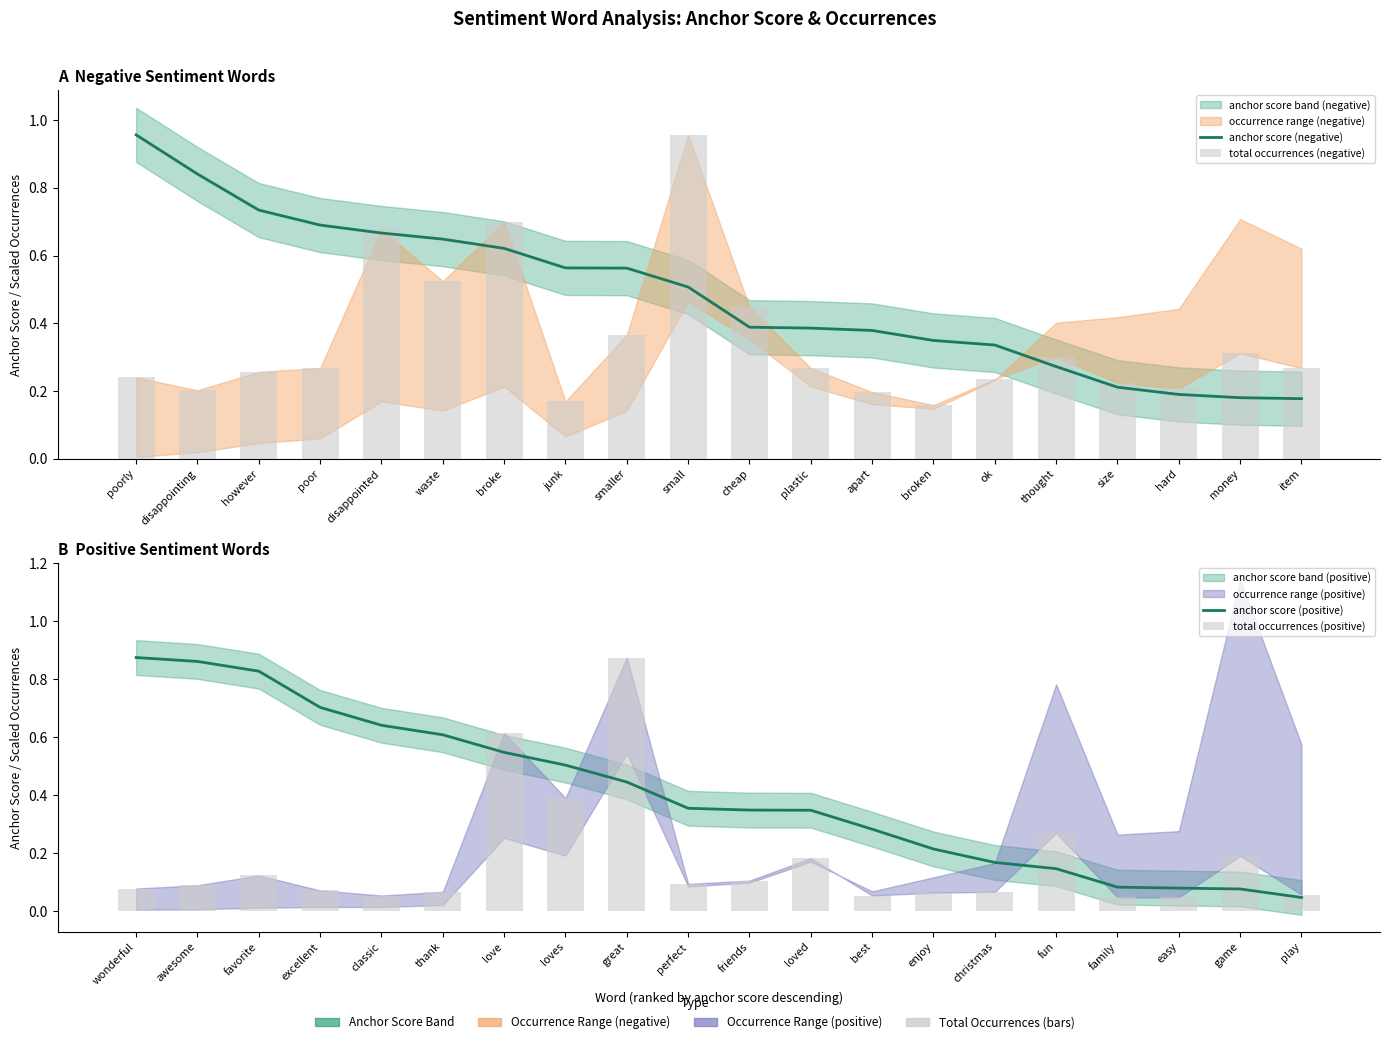

Rank the series by their average value, from highest to lowest.

anchor score (negative), anchor score (positive), total occurrences (negative), total occurrences (positive)